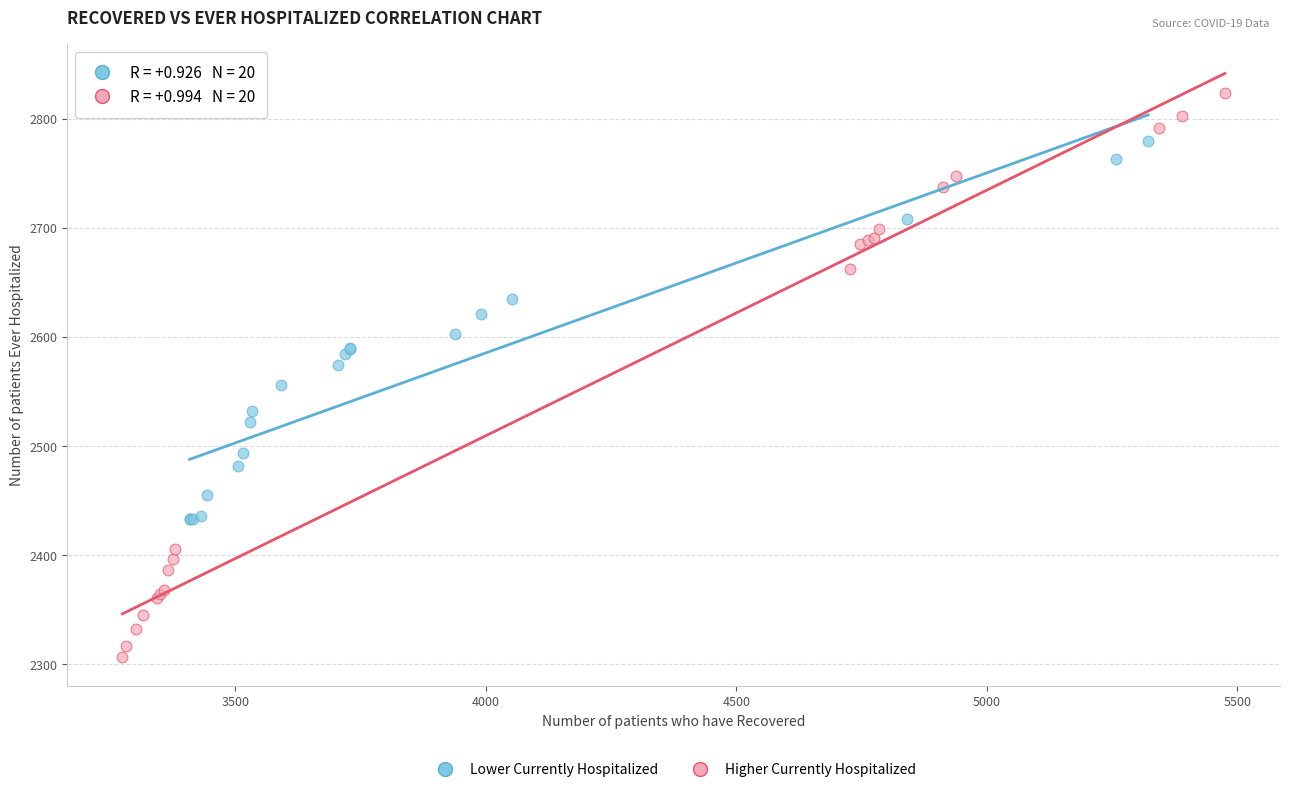

Which series contains the highest Y value?

Higher Currently Hospitalized